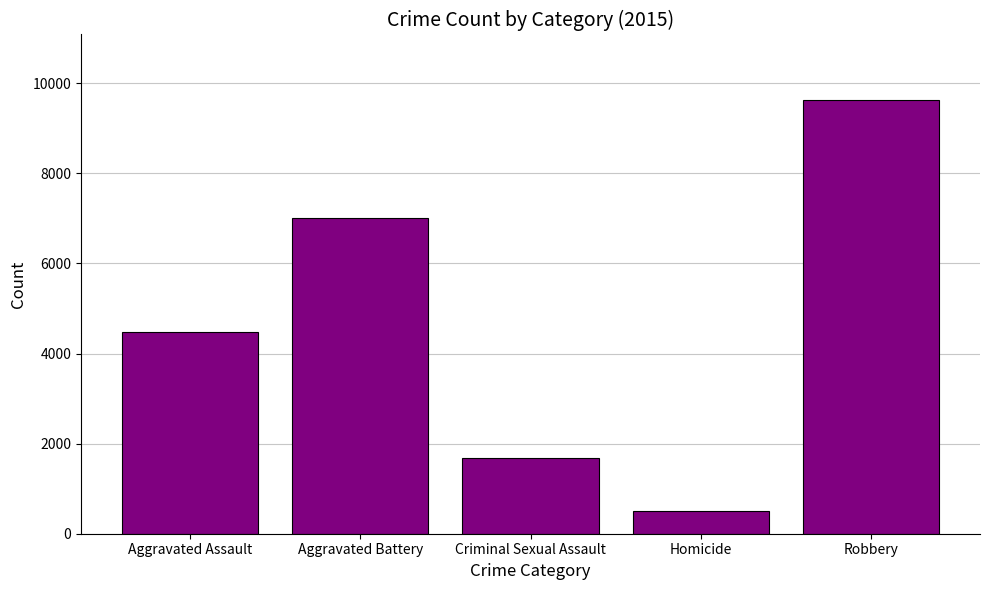

Approximately how many times larger is the value at Robbery compared to Aggravated Assault?

2.2